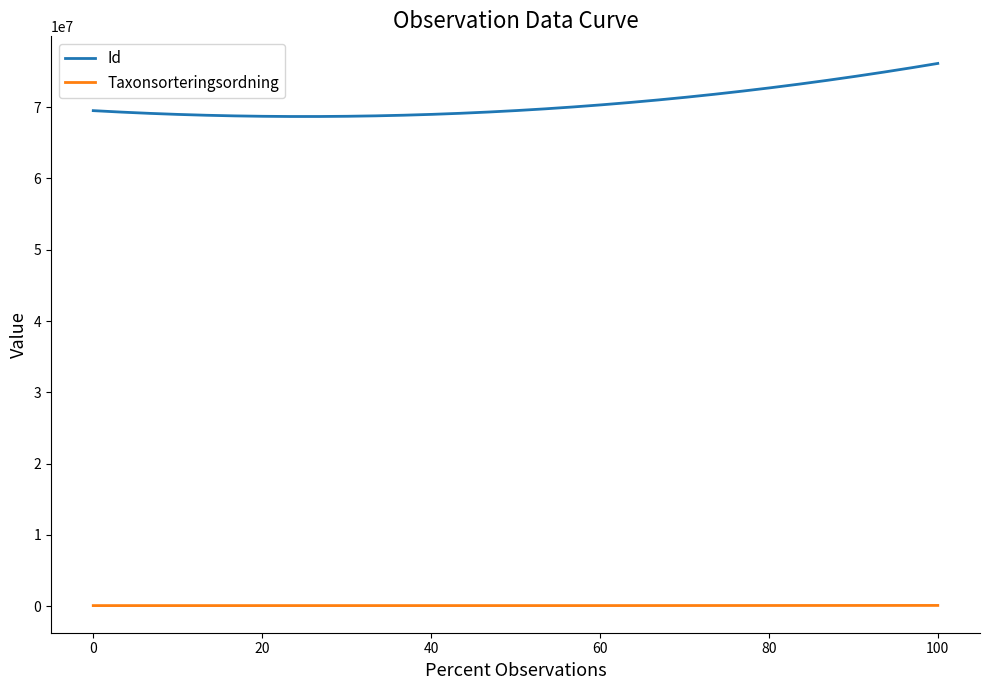

List the series in order of their peak value, highest first.

Id, Taxonsorteringsordning